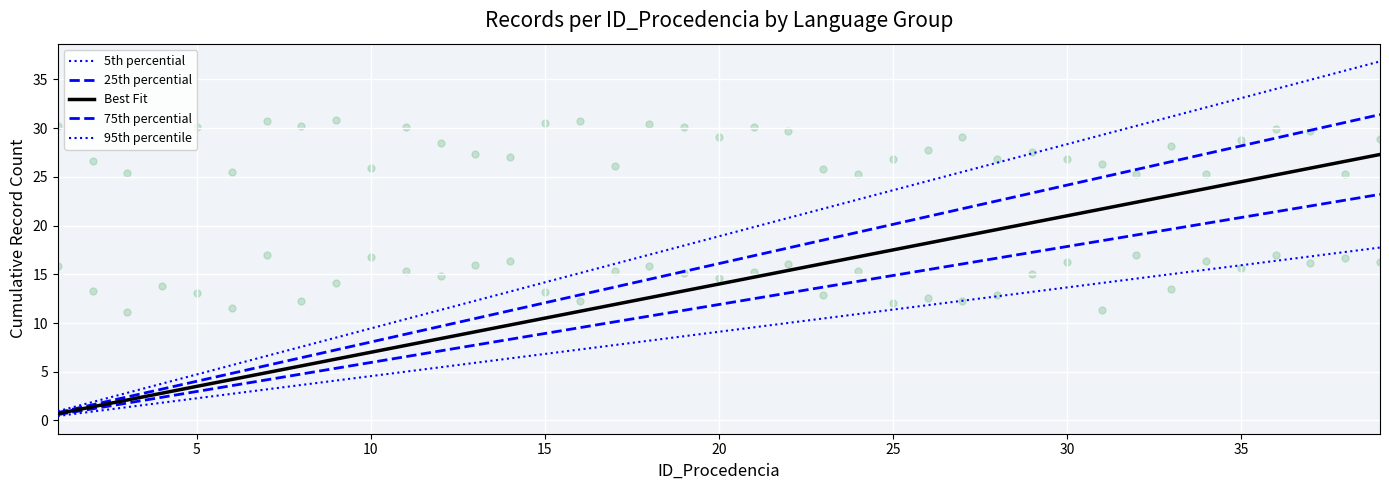

At how many categories does at least one series exceed 5?

34